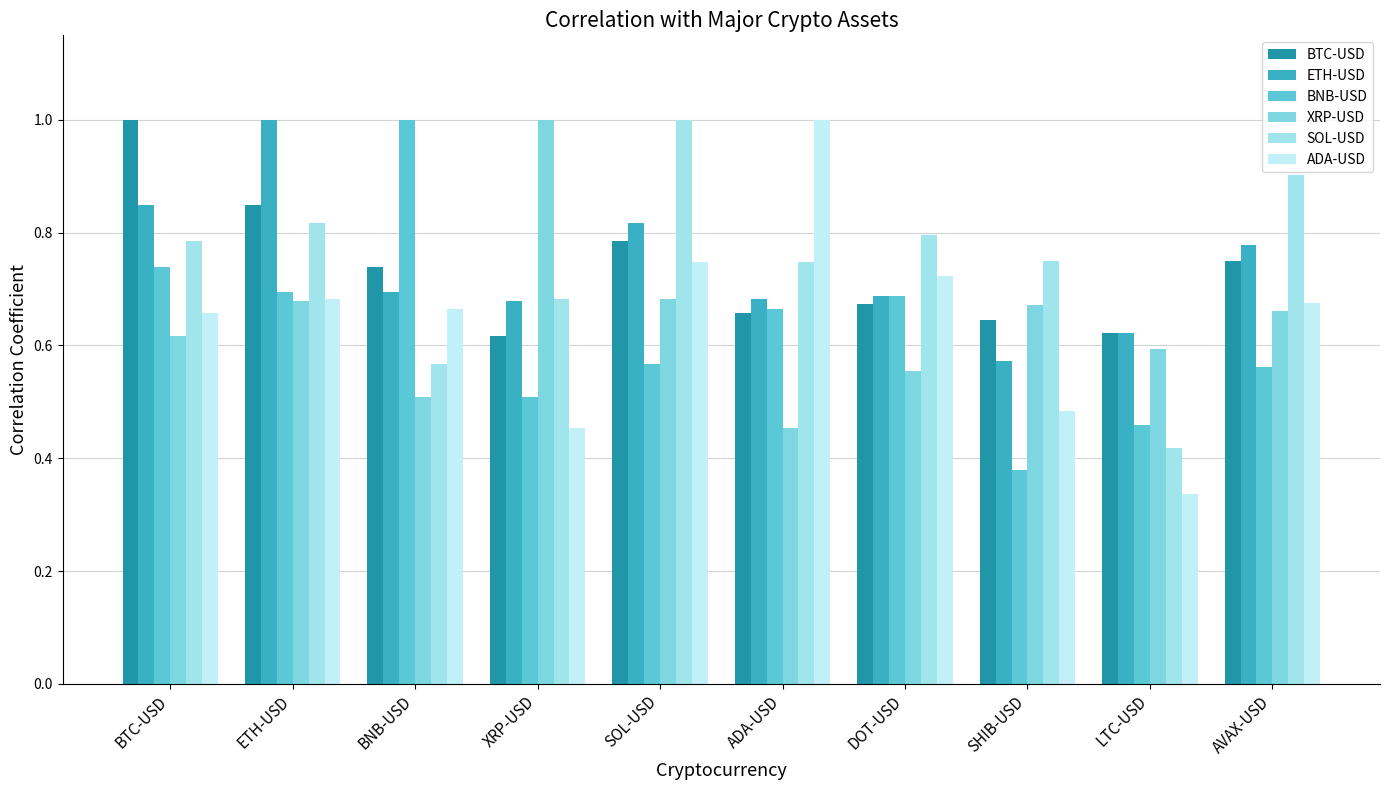

How many bars are there in each group?

6